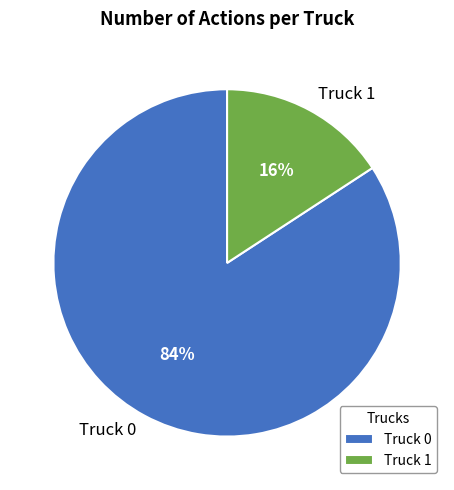

Which slice is the smallest?

Truck 1